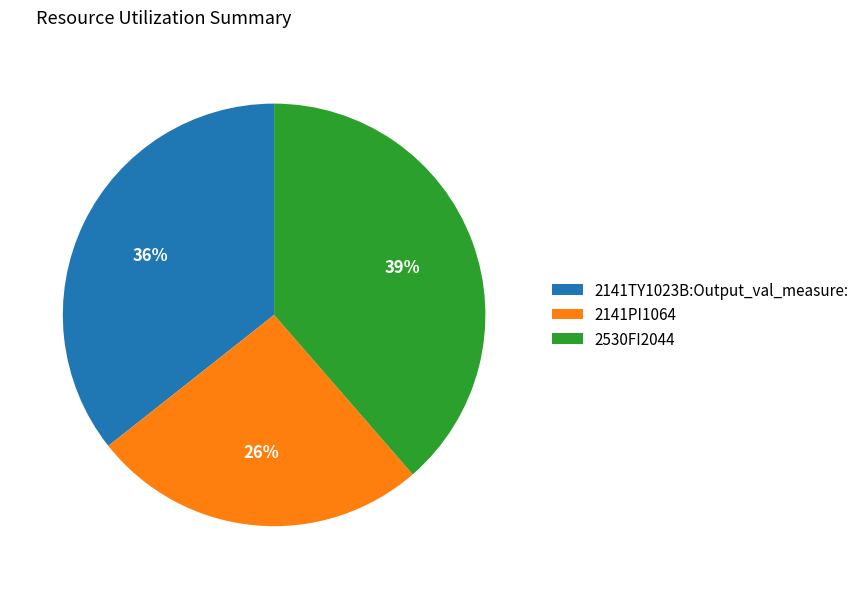

Which slice is the largest?

2530FI2044